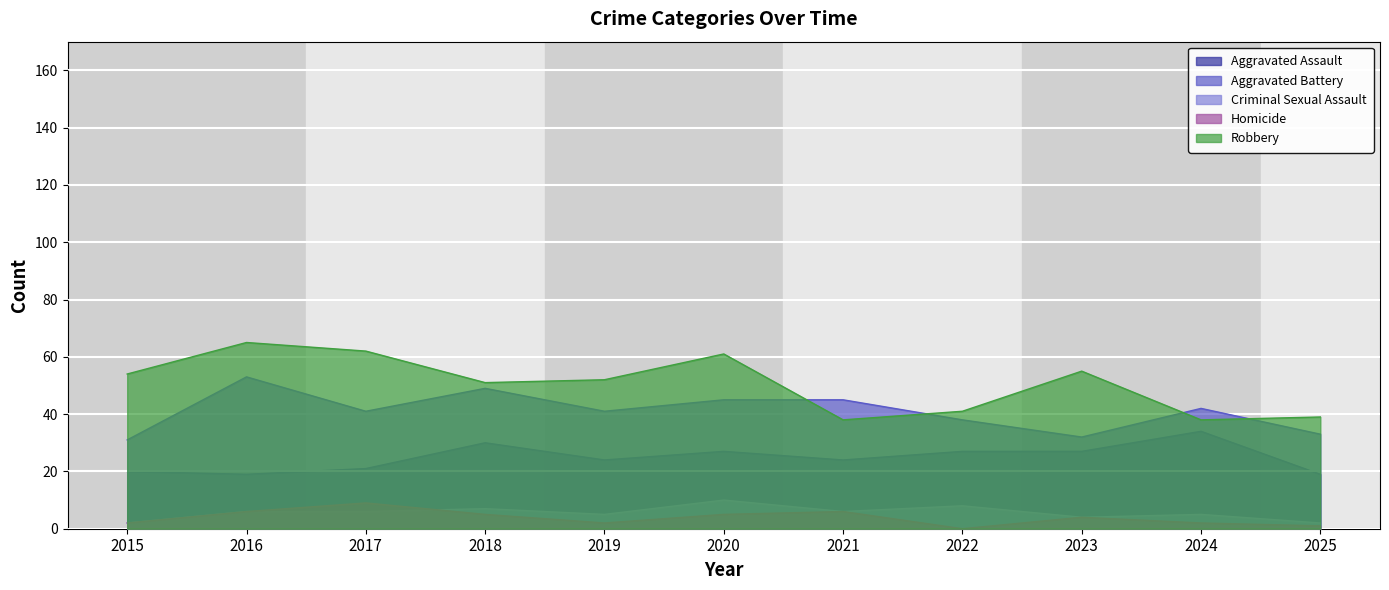

At which label is Criminal Sexual Assault closest to 6?

2016